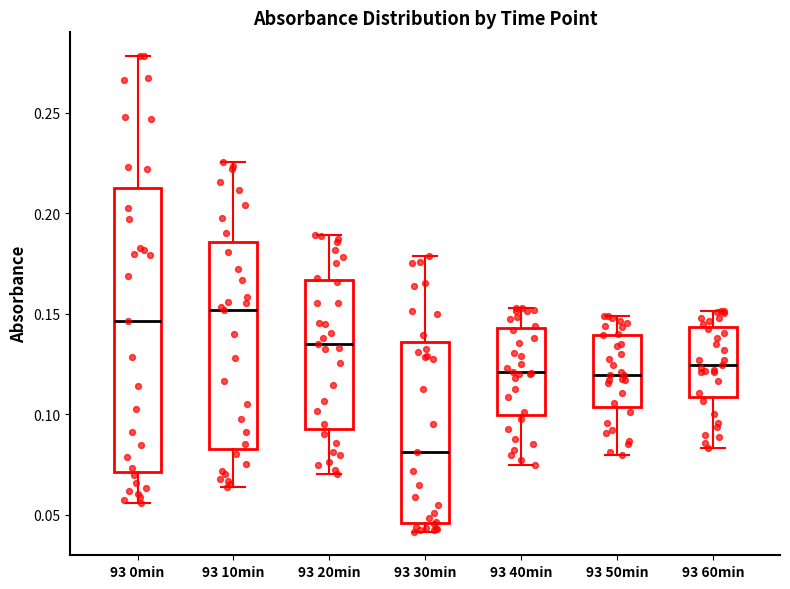

Reading left to right, read every box against the y-axis: the position of its median line, the range the box covers, and the ends of its whiskers. The values are not printed on the chart, so give them approximately, as read against the axis.

93 0min: median 0.145, box 0.070 to 0.210, whiskers 0.055 to 0.280
93 10min: median 0.150, box 0.085 to 0.185, whiskers 0.065 to 0.225
93 20min: median 0.135, box 0.095 to 0.165, whiskers 0.070 to 0.190
93 30min: median 0.080, box 0.045 to 0.135, whiskers 0.040 to 0.180
93 40min: median 0.120, box 0.100 to 0.145, whiskers 0.075 to 0.155
93 50min: median 0.120, box 0.105 to 0.140, whiskers 0.080 to 0.150
93 60min: median 0.125, box 0.110 to 0.145, whiskers 0.085 to 0.150